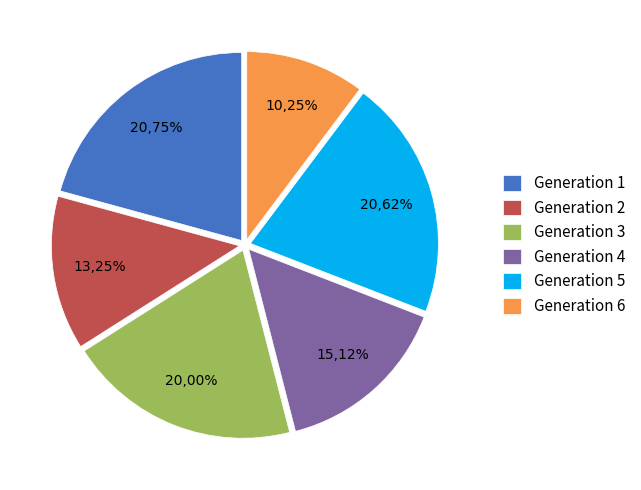

Which slice is the largest?

Generation 1